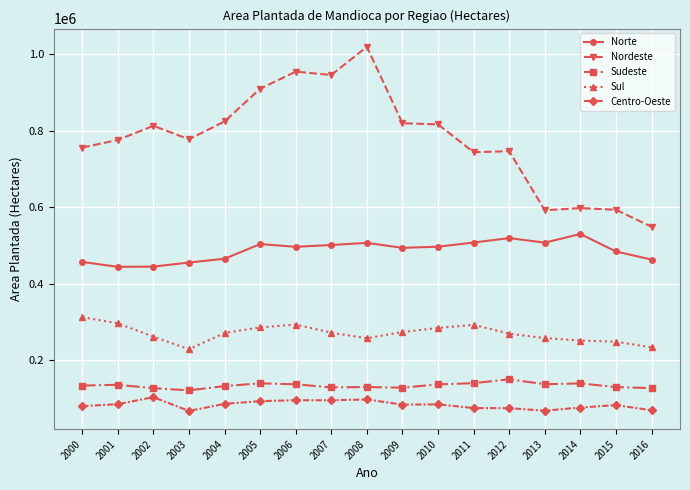

True or false: Sudeste and Centro-Oeste intersect in this chart.

False